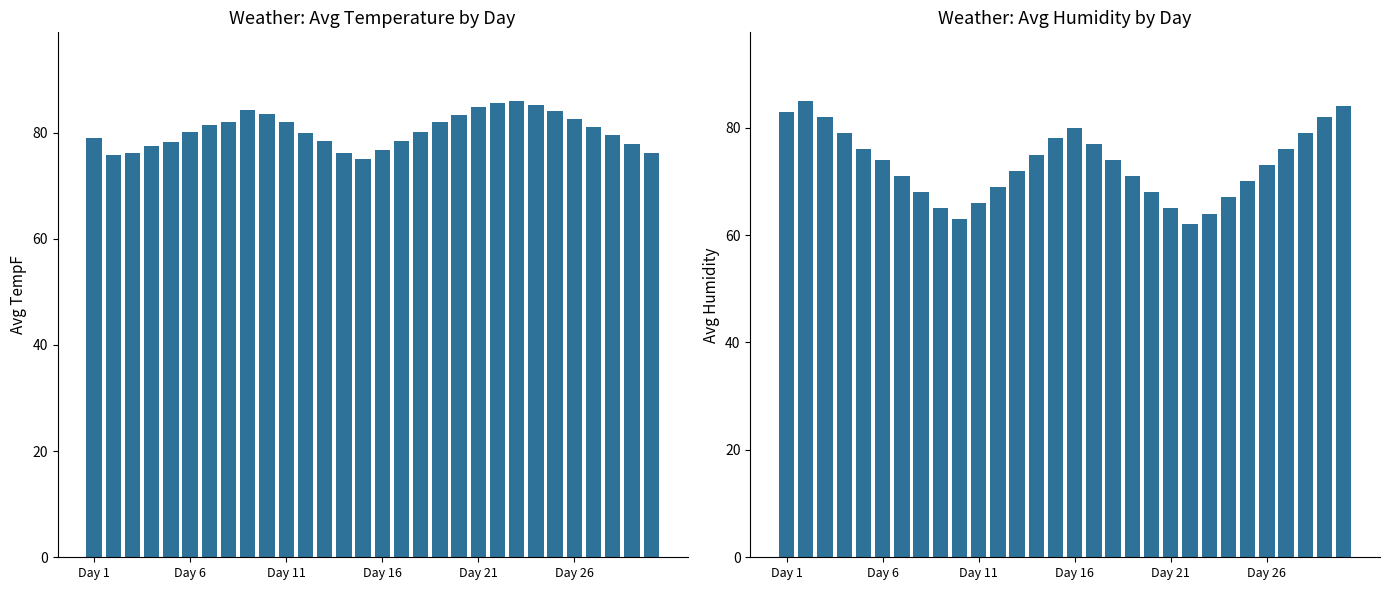

Reading right to left, extract all data points from this chart.

Avg TempF: 76.2	77.8	79.5	81.0	82.5	84.0	85.2	86.0	85.6	84.8	83.4	82.0	80.2	78.5	76.8	75.0	76.2	78.4	80.0	82.1	83.5	84.2	82.0	81.4	80.1	78.3	77.5	76.2	75.8	79.0
Avg Humidity: 84.0	82.0	79.0	76.0	73.0	70.0	67.0	64.0	62.0	65.0	68.0	71.0	74.0	77.0	80.0	78.0	75.0	72.0	69.0	66.0	63.0	65.0	68.0	71.0	74.0	76.0	79.0	82.0	85.0	83.0